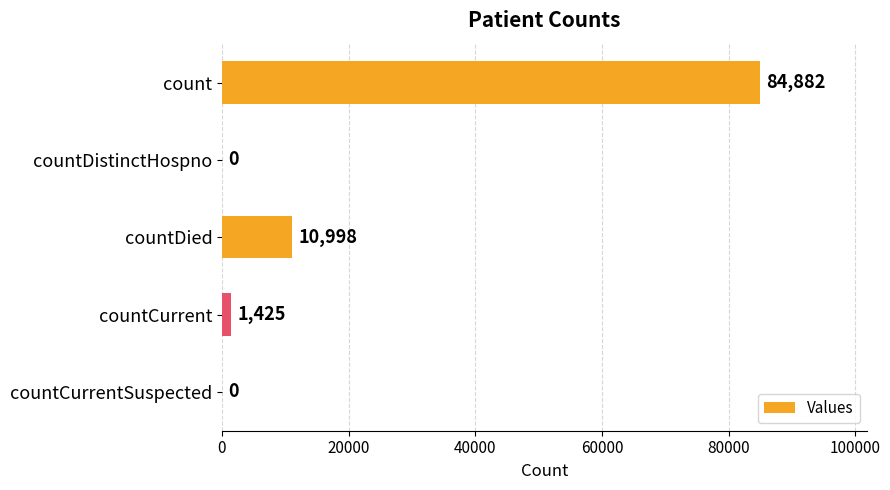

Is it true that the value at countCurrentSuspected is 26418?

False